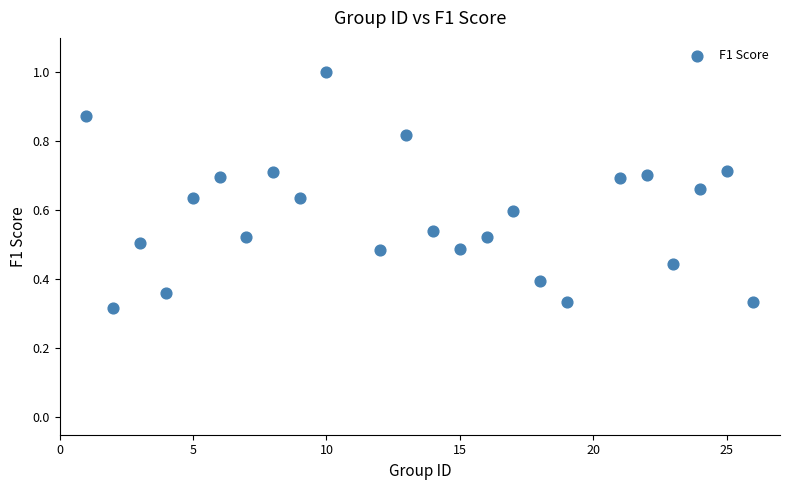

Count the number of points in this scatter plot.

24